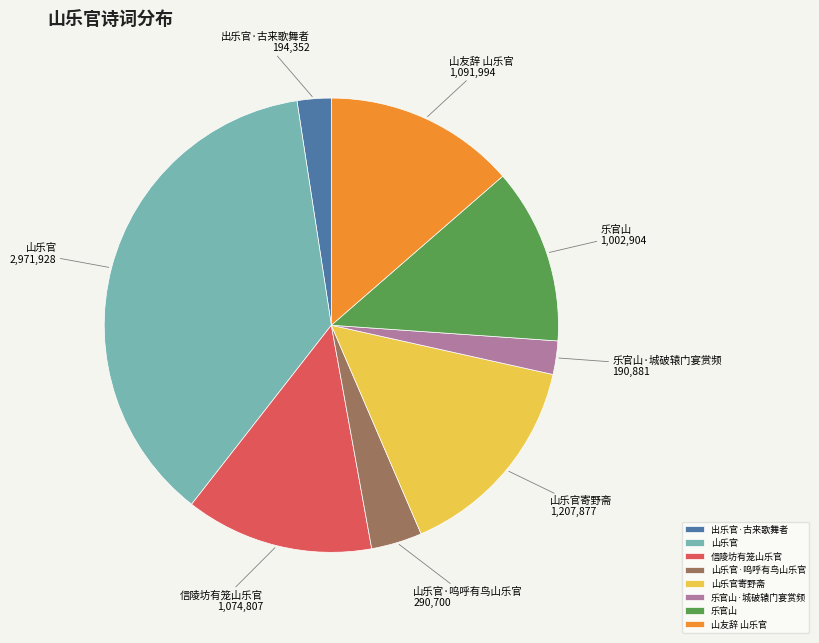

Is 山乐官·呜呼有鸟山乐官 the majority of the pie?

No